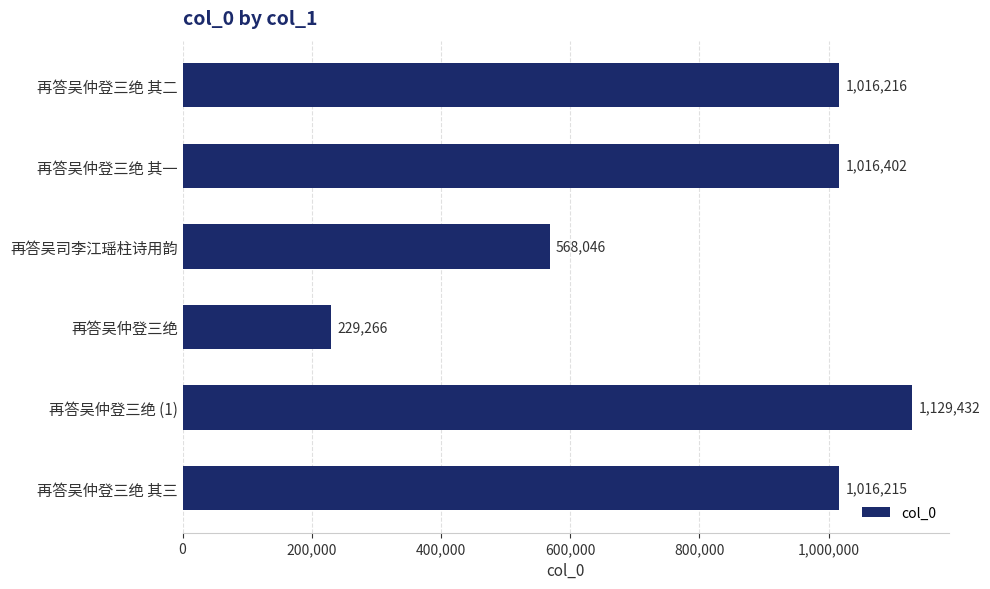

What is the difference between the second highest and second lowest values?

448356